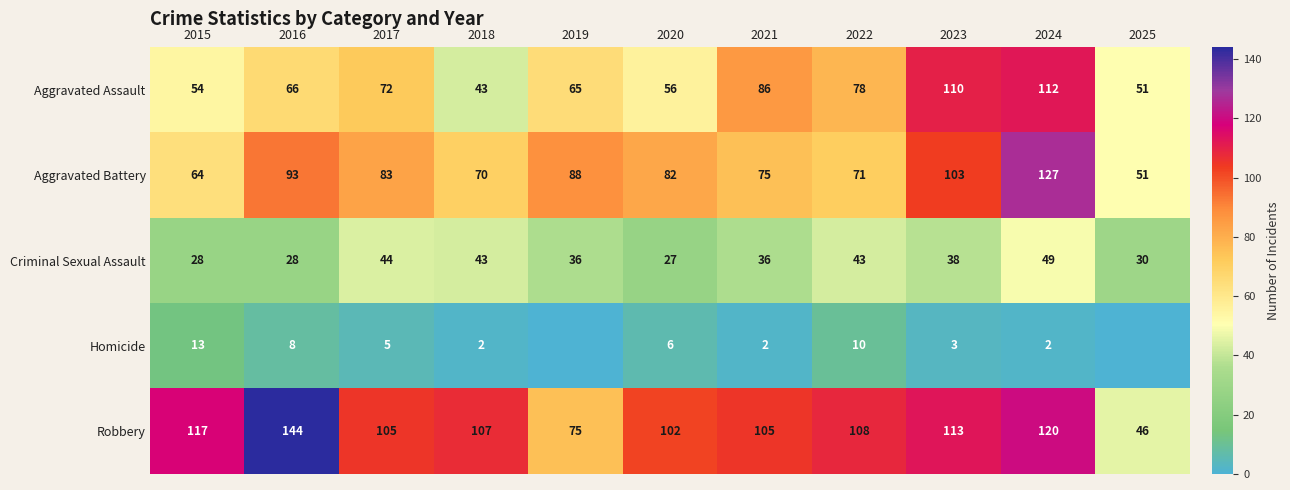

Rank the categories by Aggravated Assault value from lowest to highest.

2018, 2025, 2015, 2020, 2019, 2016, 2017, 2022, 2021, 2023, 2024